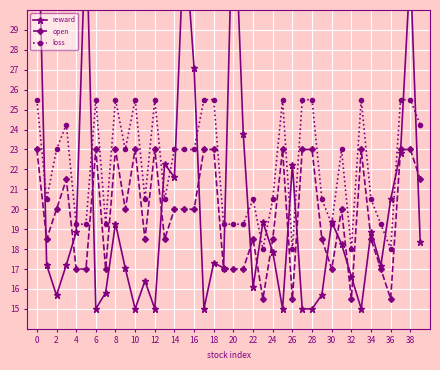

Rank the series by their maximum value, from highest to lowest.

reward, loss, open